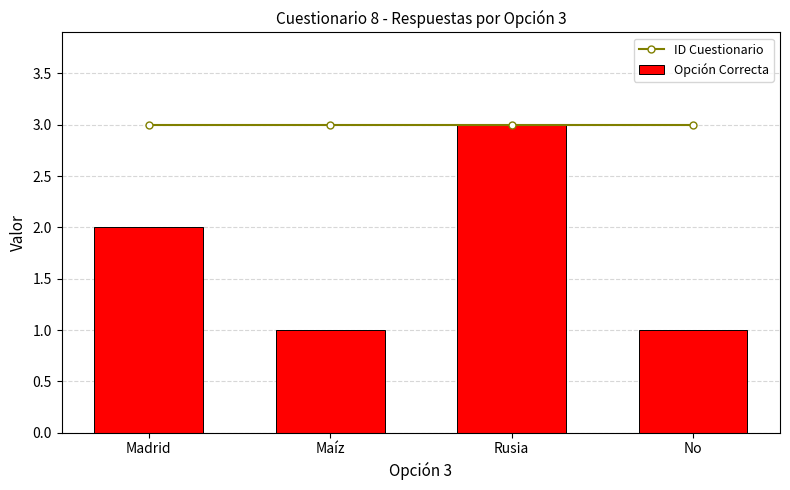

Which has a higher value, Rusia or Madrid?

Rusia